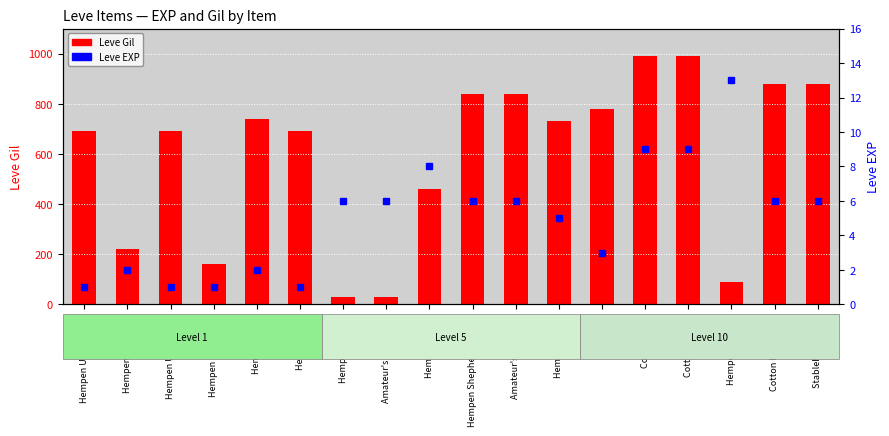

What are all the series names shown in the legend?

Leve Gil, Leve EXP